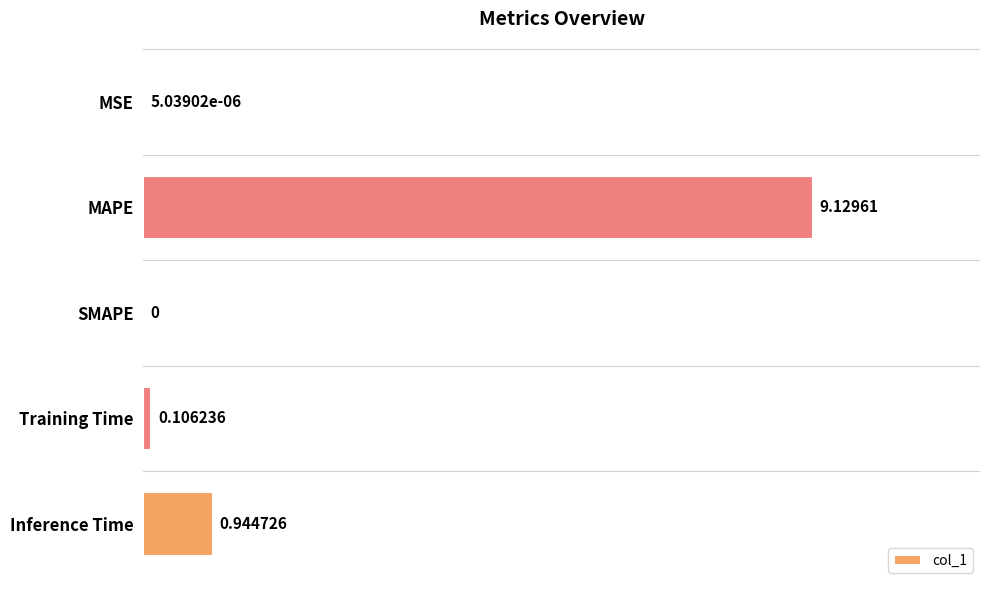

Does the chart contain stacked bars?

No